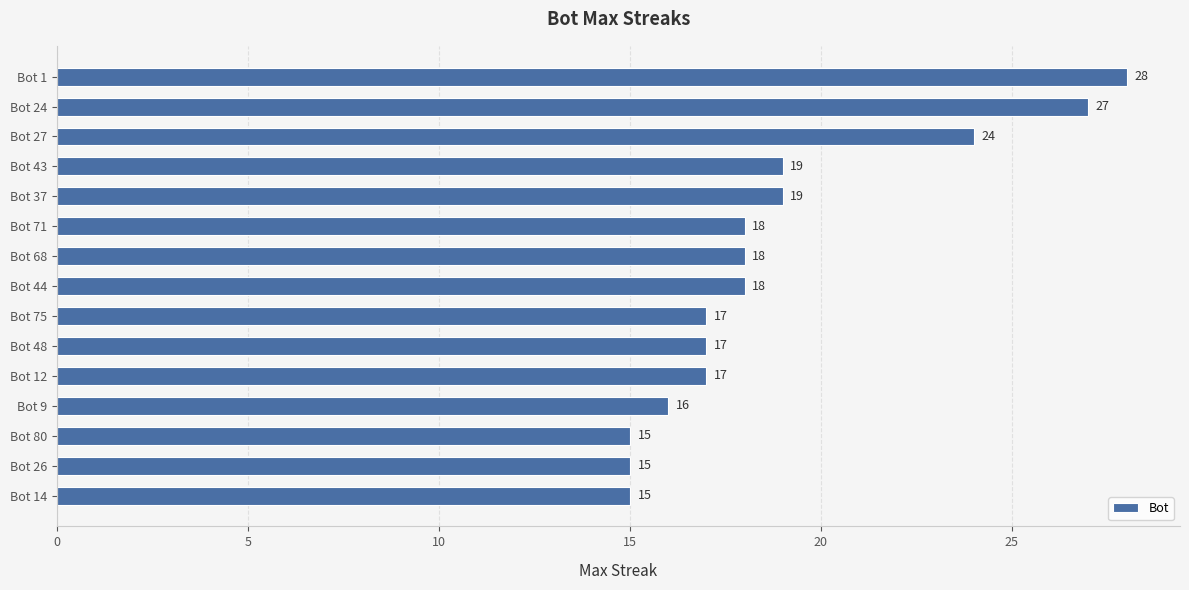

What is the ratio of the value at Bot 44 to the value at Bot 27?

0.8